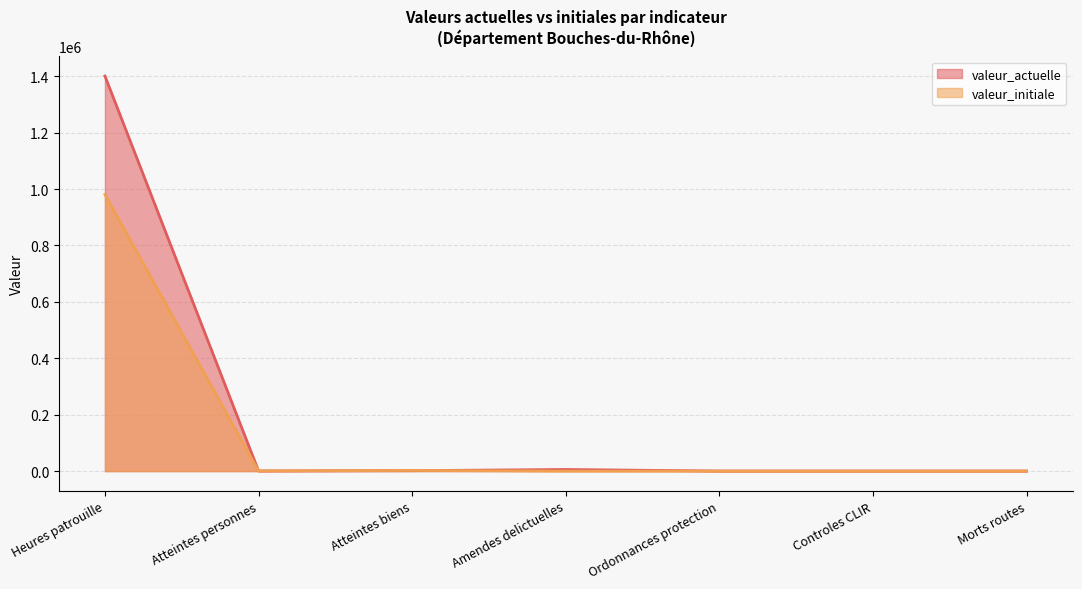

The value of valeur_actuelle at Amendes delictuelles is 1614. True or false?

False